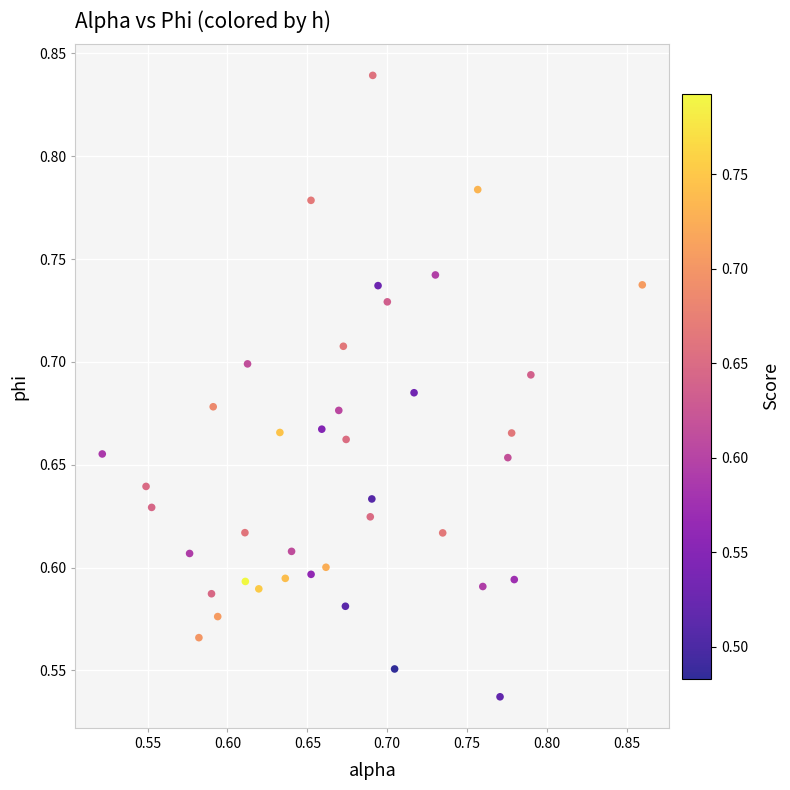

What is the range of Y values (max minus min)?

0.3